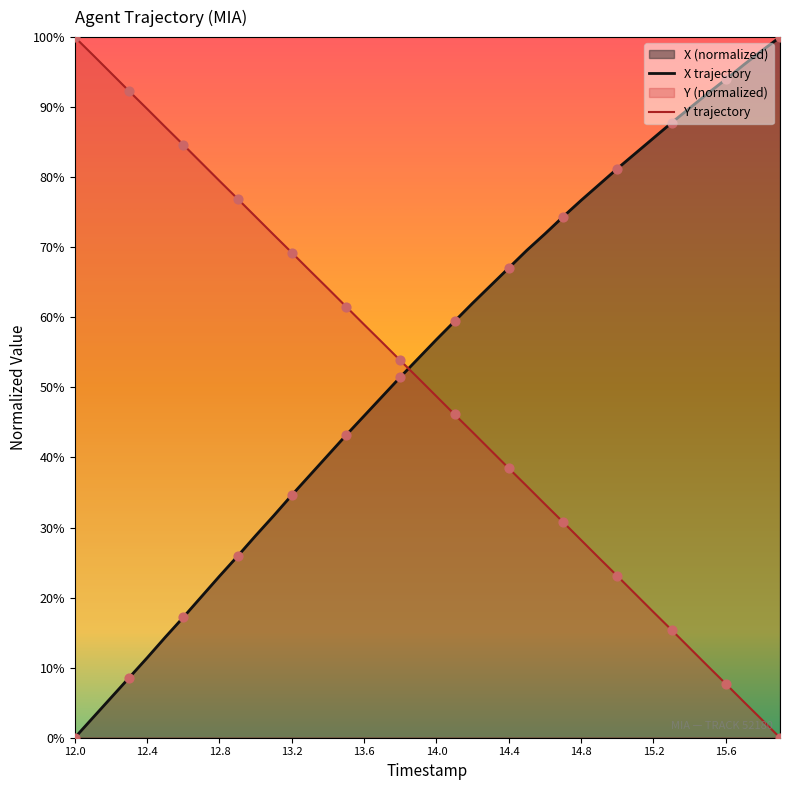

Is the value of X at 14.9 greater than the value of Y at 13.4?

Yes